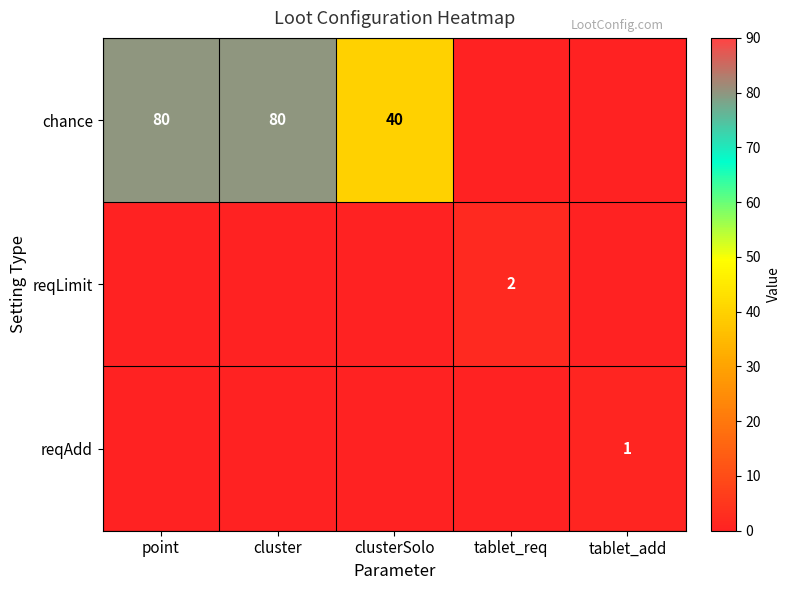

Is it true that reqLimit equals 2 at tablet_req?

True